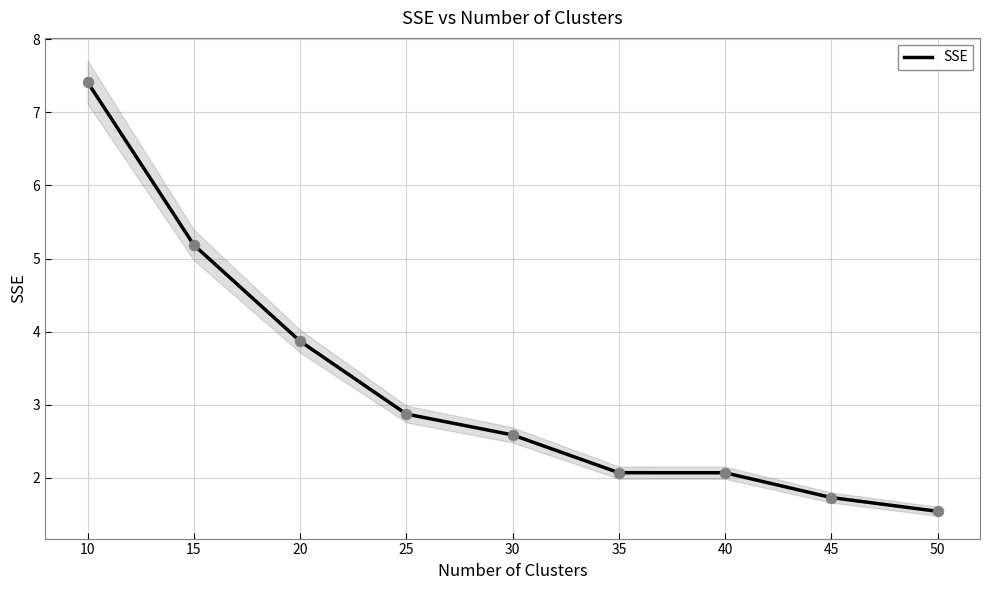

Approximately how many times larger is the value at 15 compared to 10?

0.7